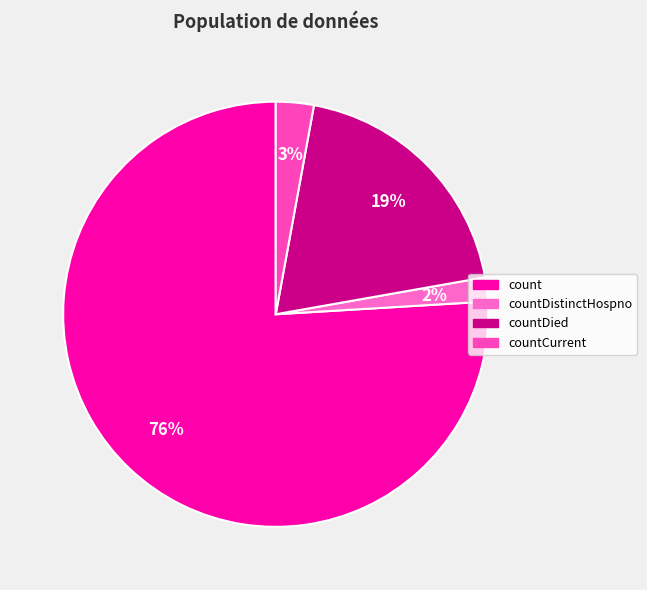

What percentage is the countDied slice, to the nearest percent?

19%